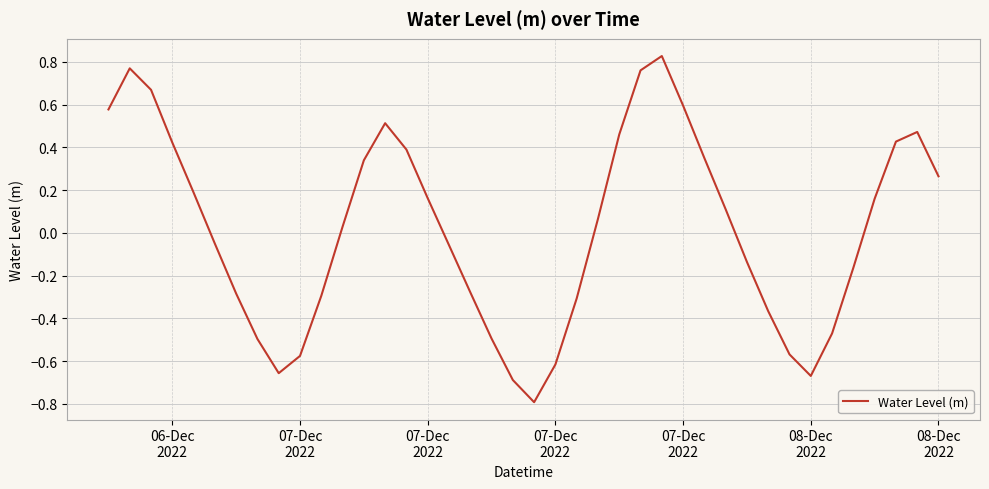

What is the minimum value shown in the chart?

-0.8